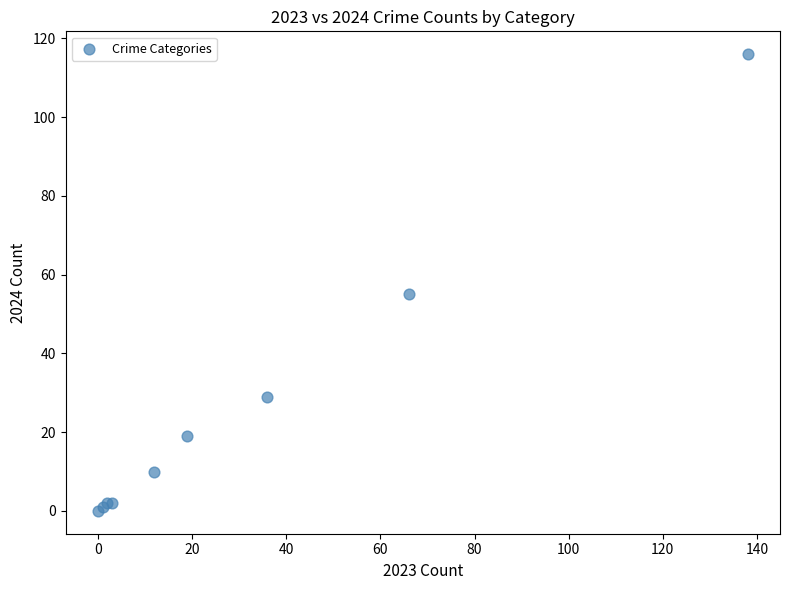

What Y value in the scatter plot is closest to 58?

55